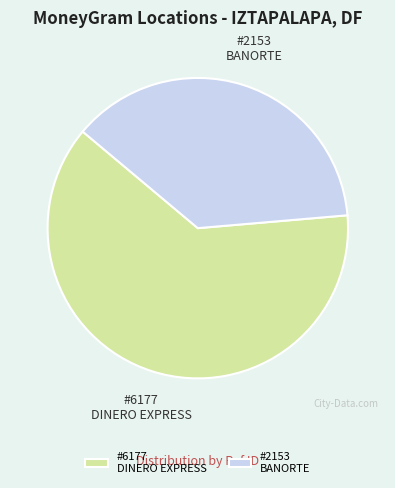

How many slices are in this pie chart?

2